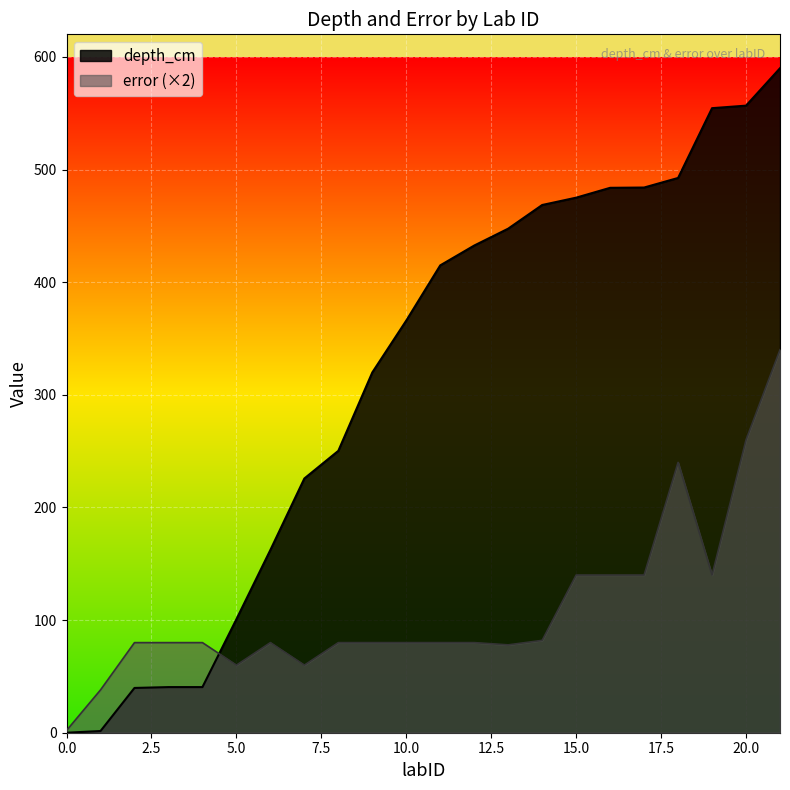

What is the difference between the highest and lowest values at 8?

170.2